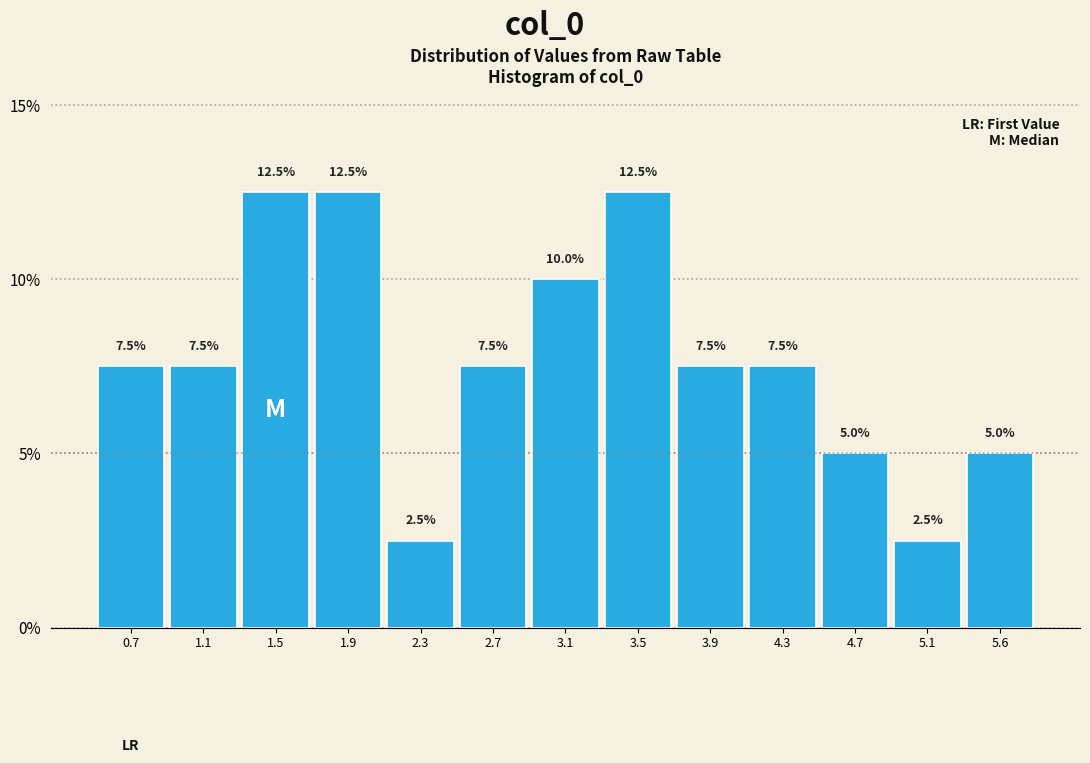

Reading left to right, list every bar in this chart as the range it spans on the x-axis followed by its height. The bar edges are not printed on the chart, so give them approximately, as read against the axis.

0.50 to 0.90: 7.5
0.90 to 1.30: 7.5
1.30 to 1.70: 12.5
1.70 to 2.10: 12.5
2.10 to 2.50: 2.5
2.50 to 2.95: 7.5
2.95 to 3.35: 10.0
3.35 to 3.75: 12.5
3.75 to 4.15: 7.5
4.15 to 4.55: 7.5
4.55 to 4.95: 5.0
4.95 to 5.35: 2.5
5.35 to 5.75: 5.0